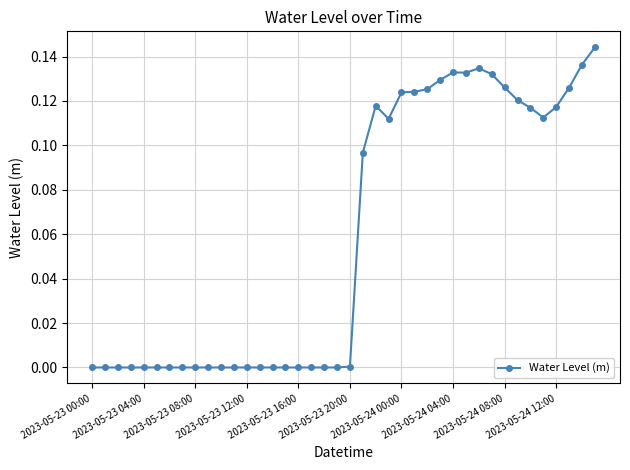

How many series are shown in this chart?

1